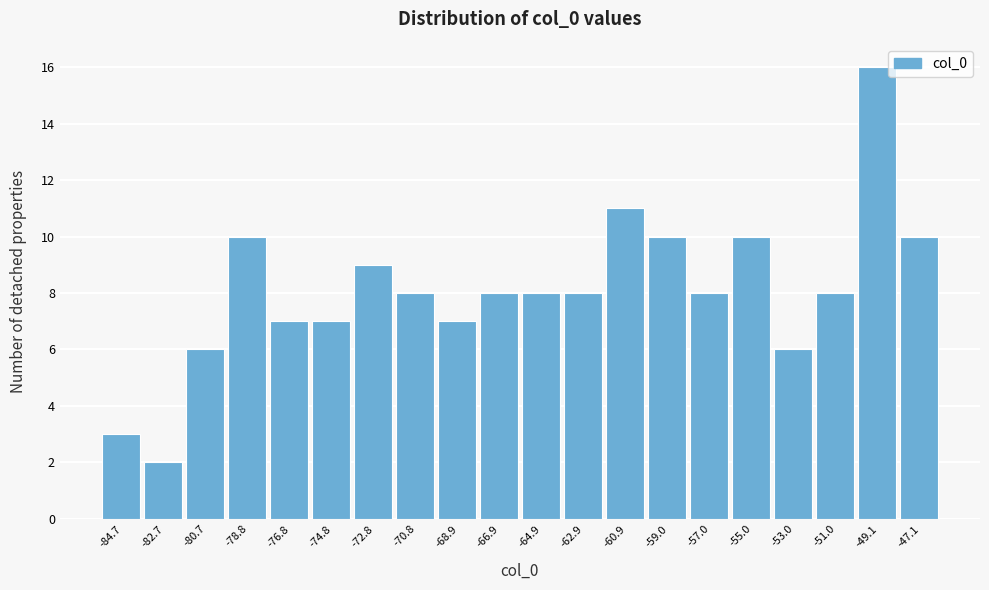

Reading left to right, list all the values displayed in this chart.

-84.7=3	-82.7=2	-80.7=6	-78.8=10	-76.8=7	-74.8=7	-72.8=9	-70.8=8	-68.9=7	-66.9=8	-64.9=8	-62.9=8	-60.9=11	-59.0=10	-57.0=8	-55.0=10	-53.0=6	-51.0=8	-49.1=16	-47.1=10